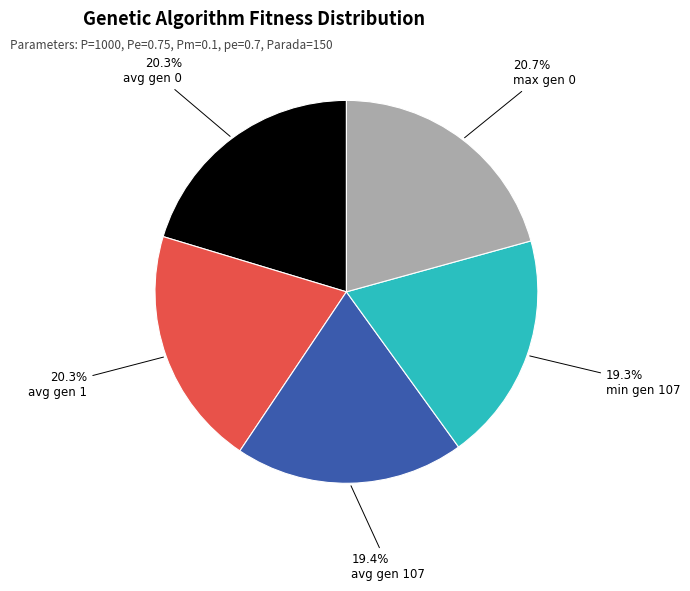

To the nearest percent, what percentage of the pie is avg gen 1?

20%